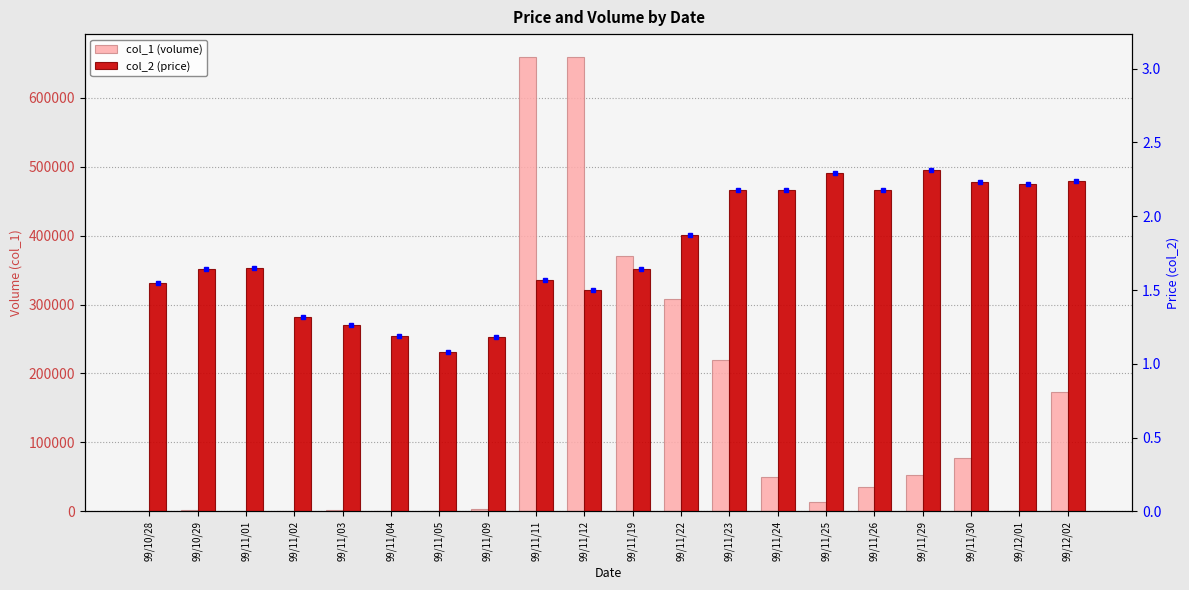

True or false: col_2 (price) has a value of 1.5 at 99/11/12.

True